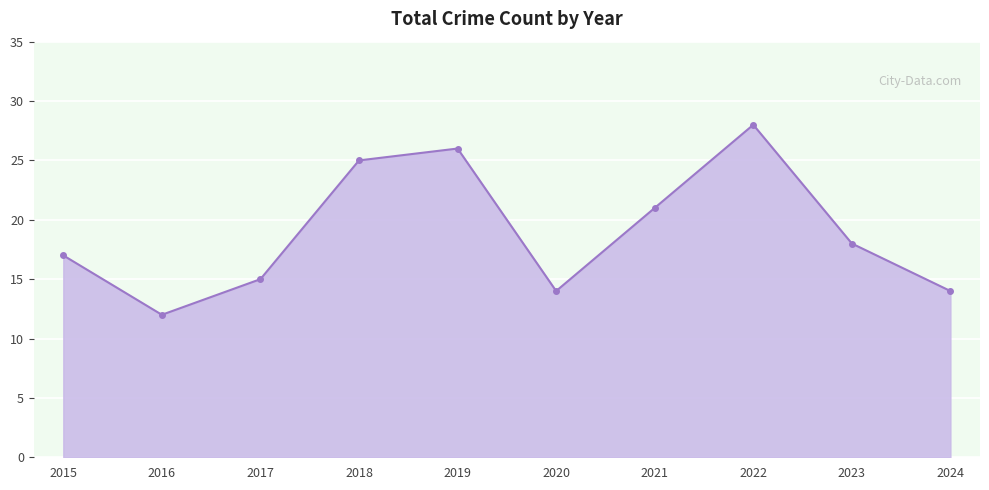

Which label corresponds to the smallest value in the chart?

2016